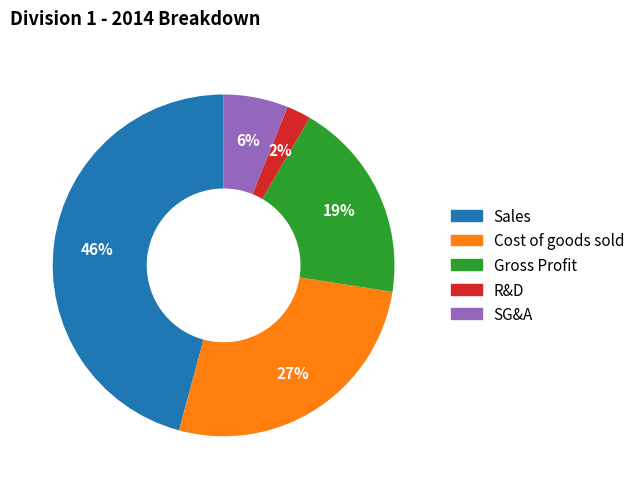

Count the number of slices in the pie.

5